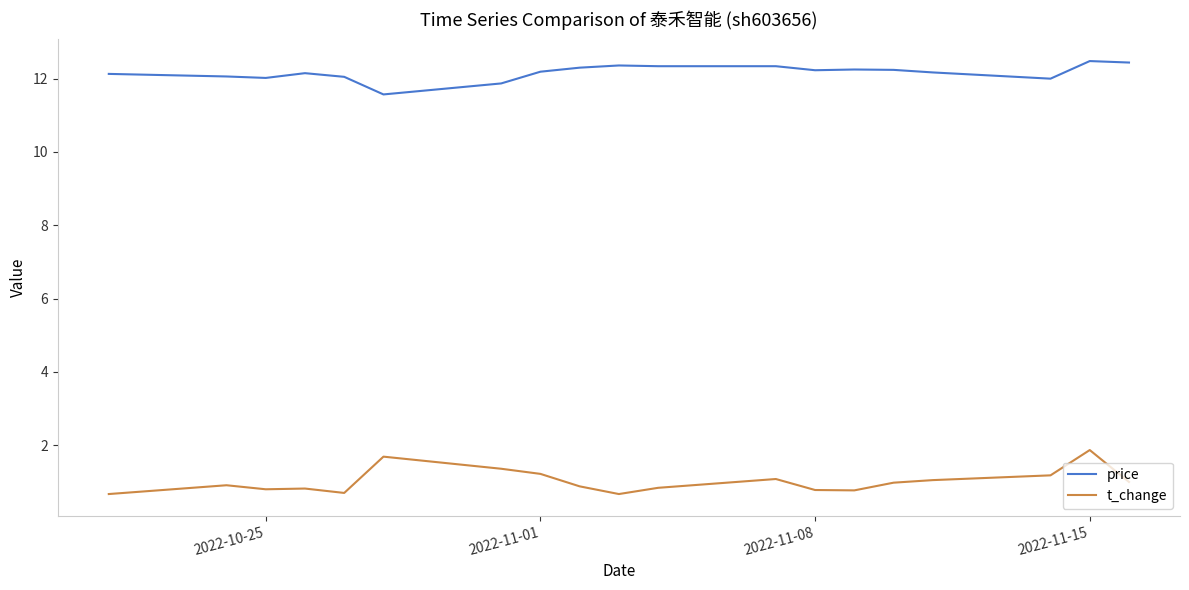

What is the lowest value of the t_change series?

0.7